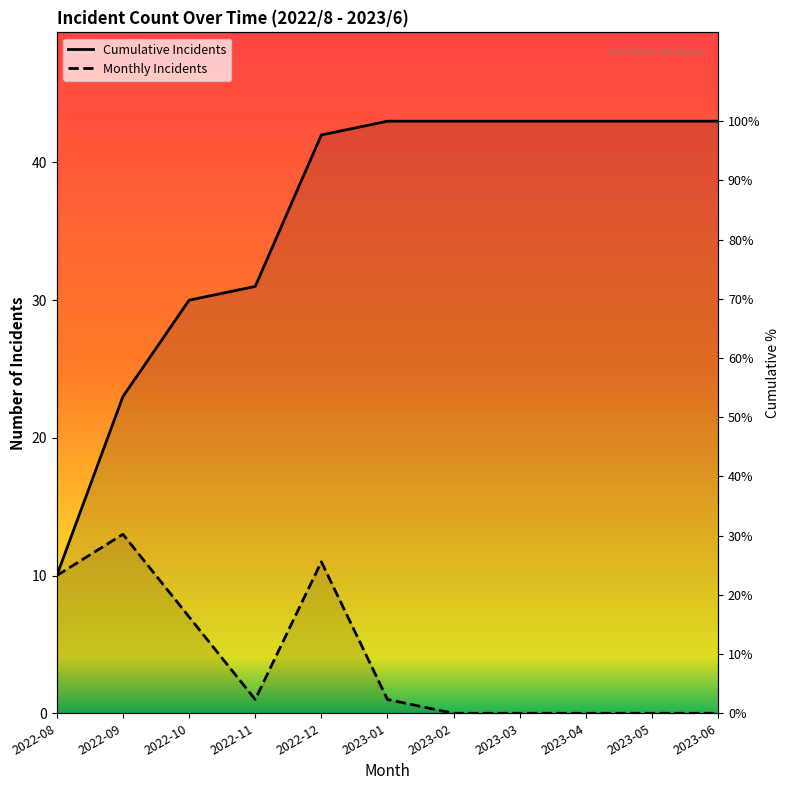

What is the difference between the Monthly Incidents values at 2022-10 and 2023-04?

7